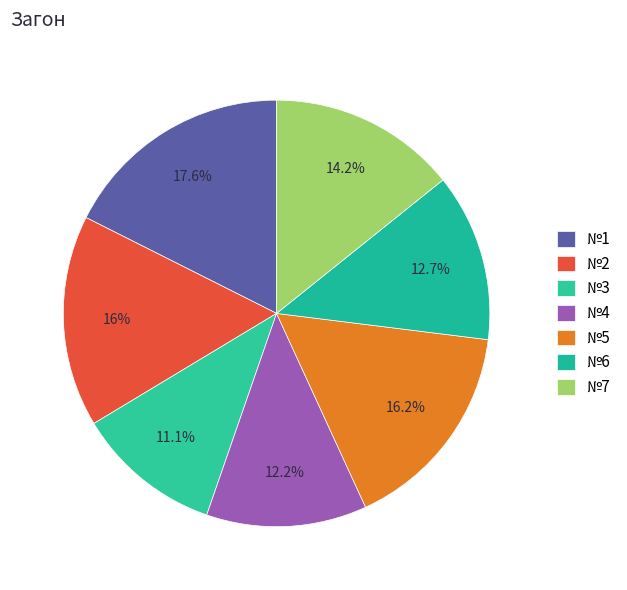

Combined, do №4 and №3 account for over 50%?

No